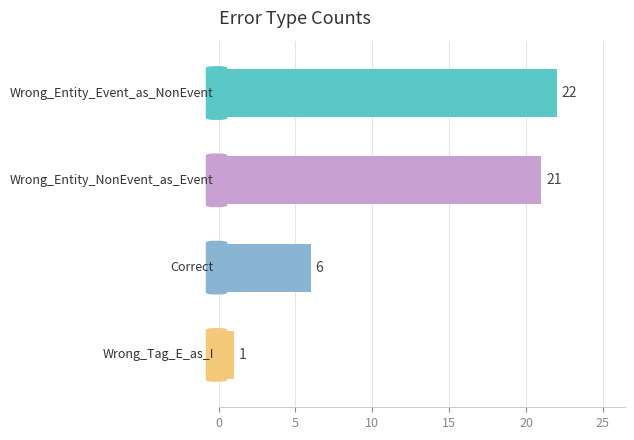

What is the value of the 1st bar from the top?

22